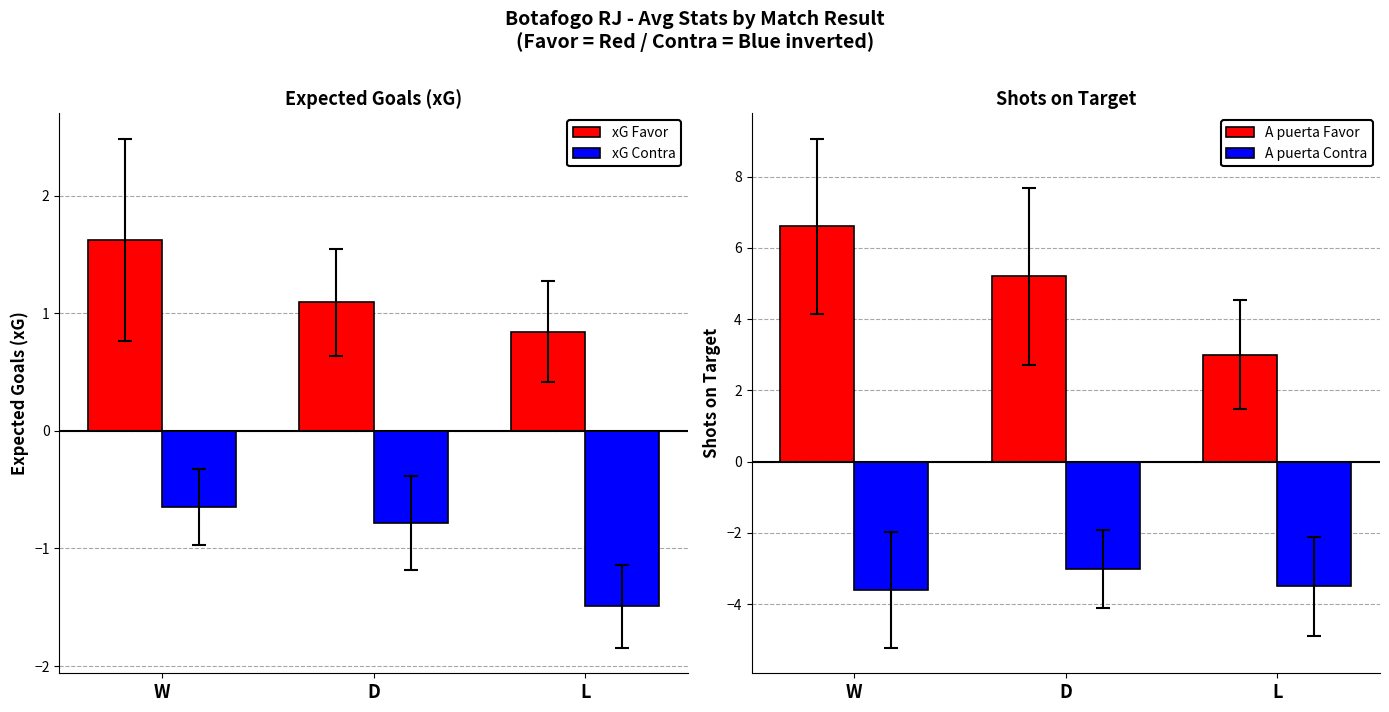

What is the average value of the A puerta Favor series?

4.9